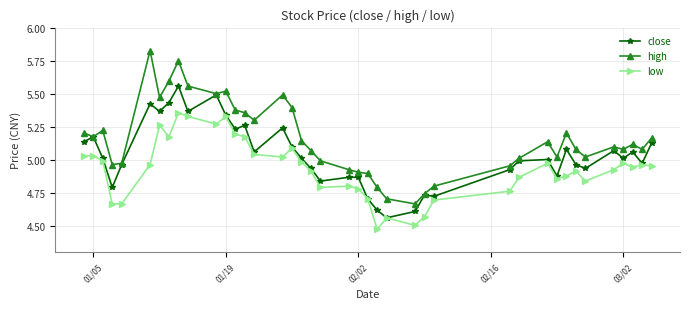

Which series has the largest total across all categories?

high